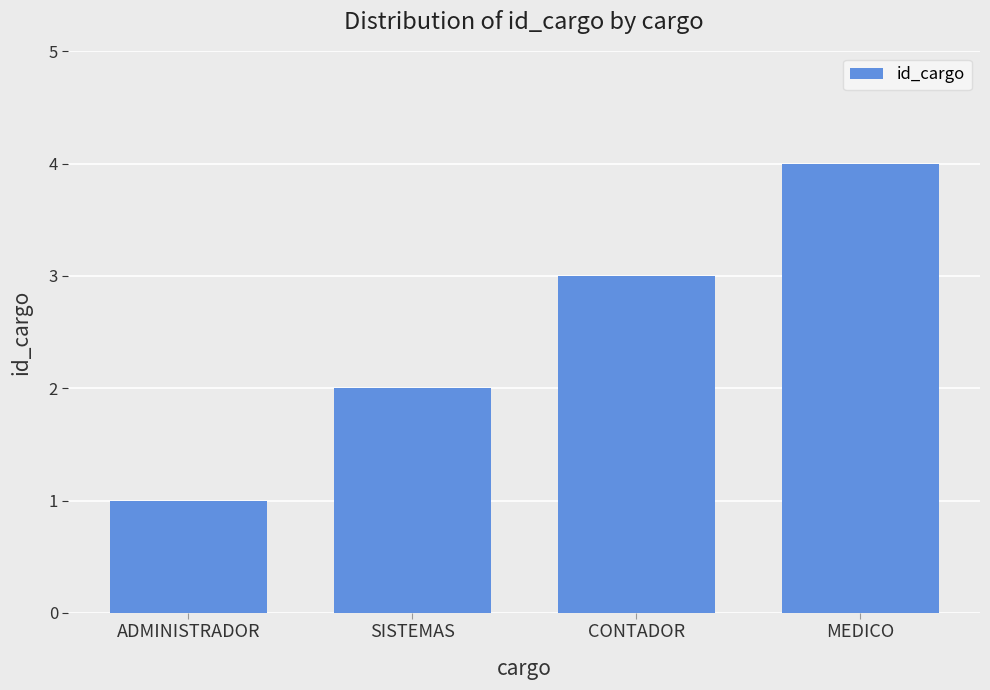

Approximately how many times larger is the value at SISTEMAS compared to CONTADOR?

0.7